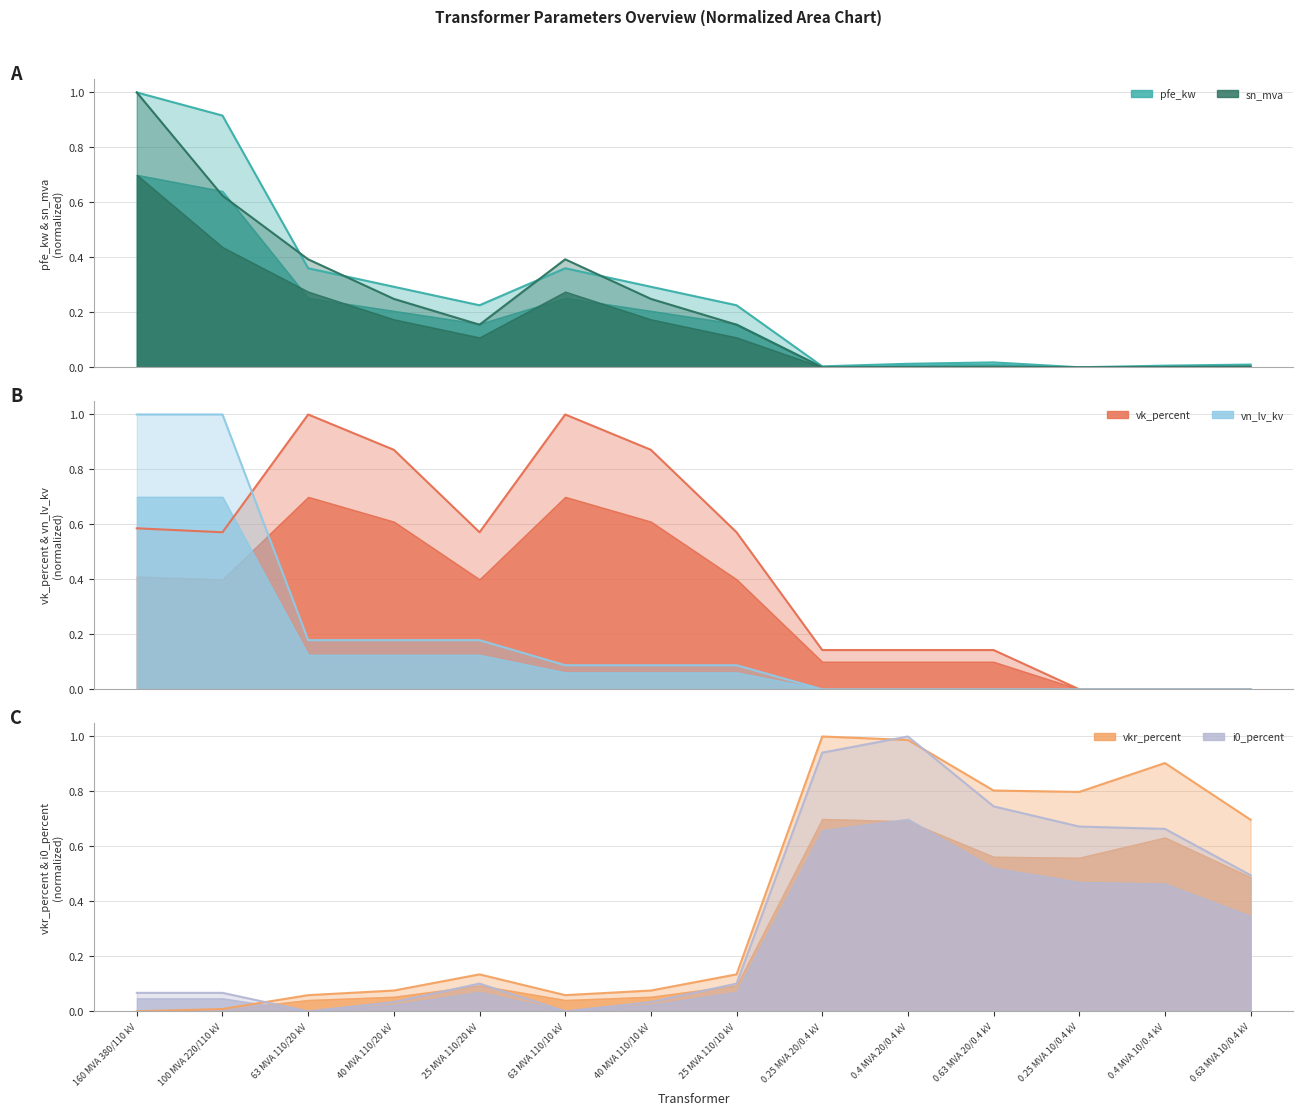

Which series has the largest total across all categories?

vk_percent